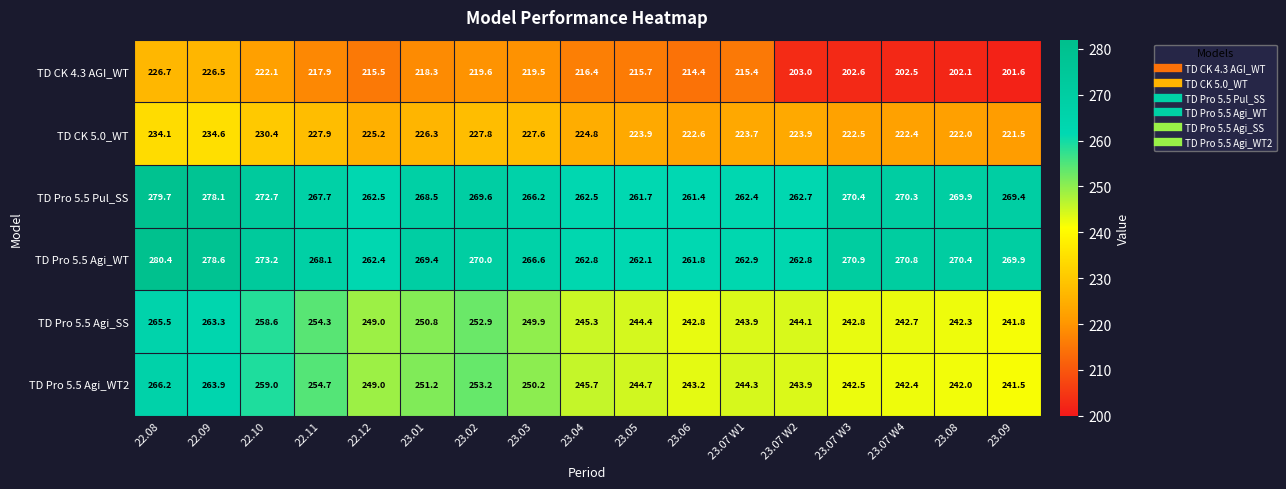

What is the difference between the highest and lowest values at 22.09?

52.1